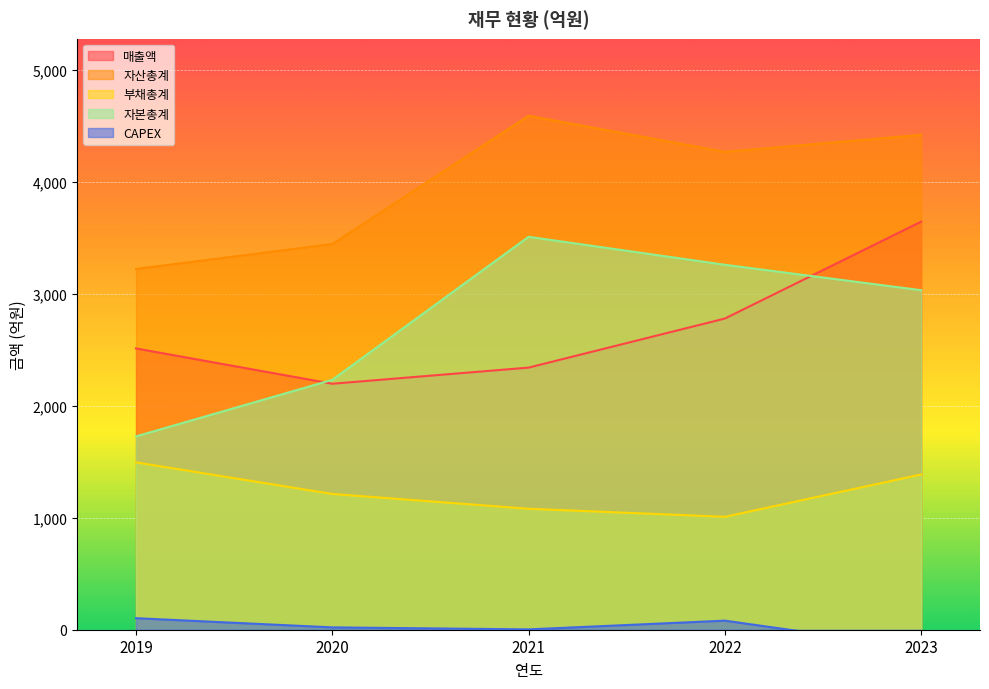

True or false: CAPEX and 자본총계 intersect in this chart.

False